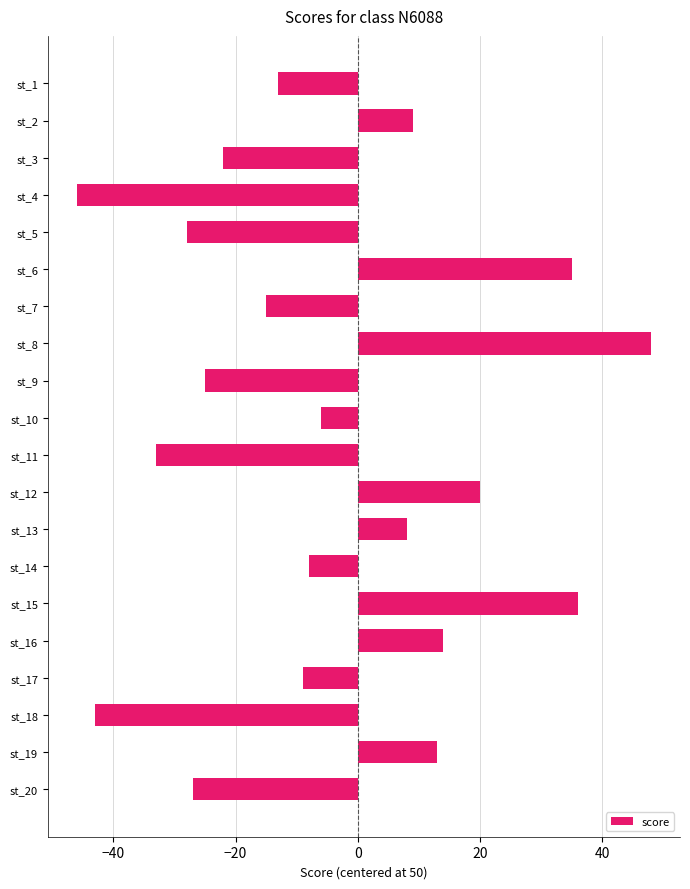

Reading top to bottom, extract all data points from this chart.

-13	9	-22	-46	-28	35	-15	48	-25	-6	-33	20	8	-8	36	14	-9	-43	13	-27